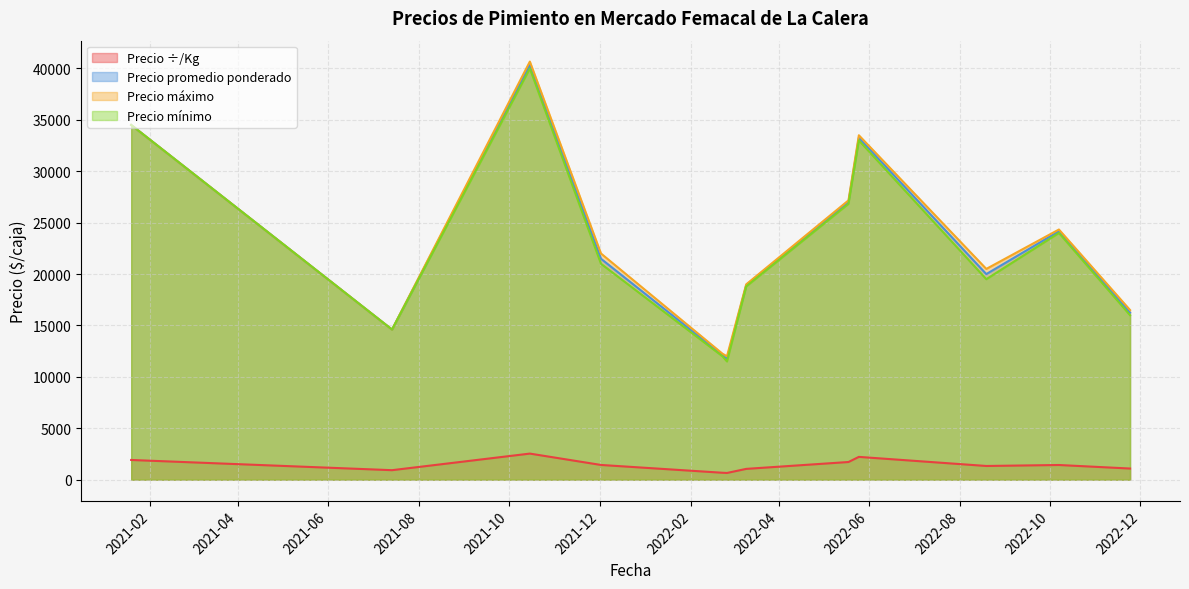

Does the chart display data point markers on the line(s)?

No